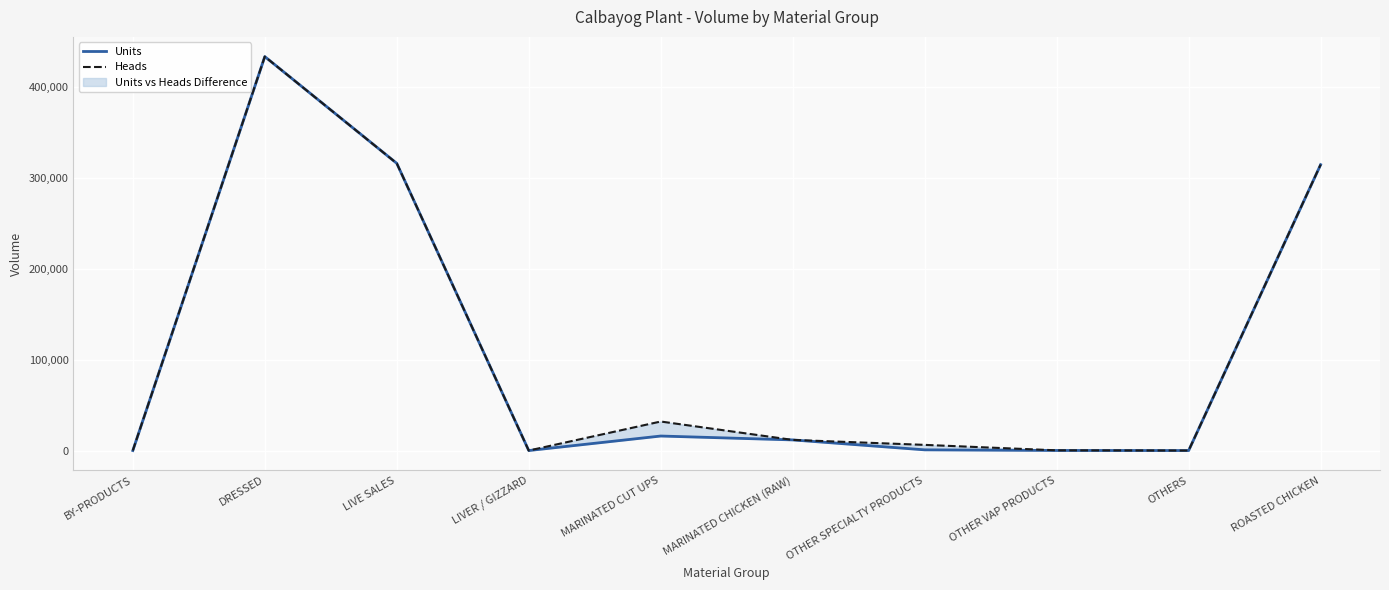

Which has a higher value, MARINATED CUT UPS or OTHERS?

MARINATED CUT UPS